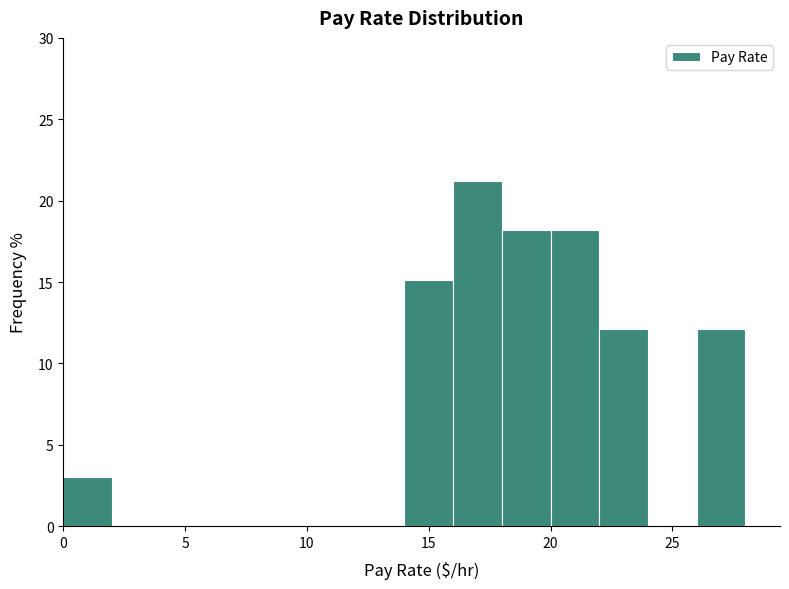

Reading left to right, list every bar in this chart as the range it spans on the x-axis followed by its height. The values are not printed on the chart, so give them approximately, as read against the axis.

0 to 2: 3
2 to 4: 0
4 to 6: 0
6 to 8: 0
8 to 10: 0
10 to 12: 0
12 to 14: 0
14 to 16: 15
16 to 18: 21
18 to 20: 18
20 to 22: 18
22 to 24: 12
24 to 26: 0
26 to 28: 12